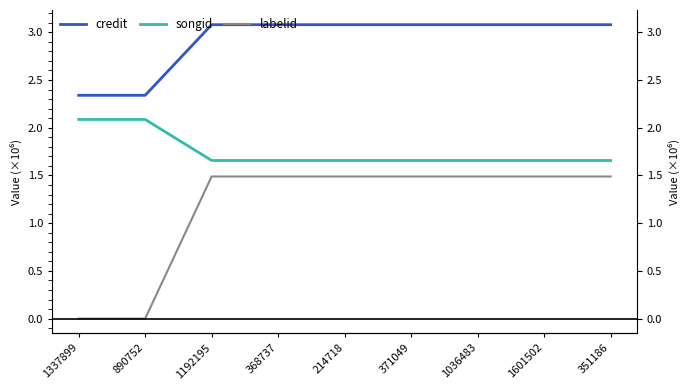

Which series has the widest spread of values?

labelid